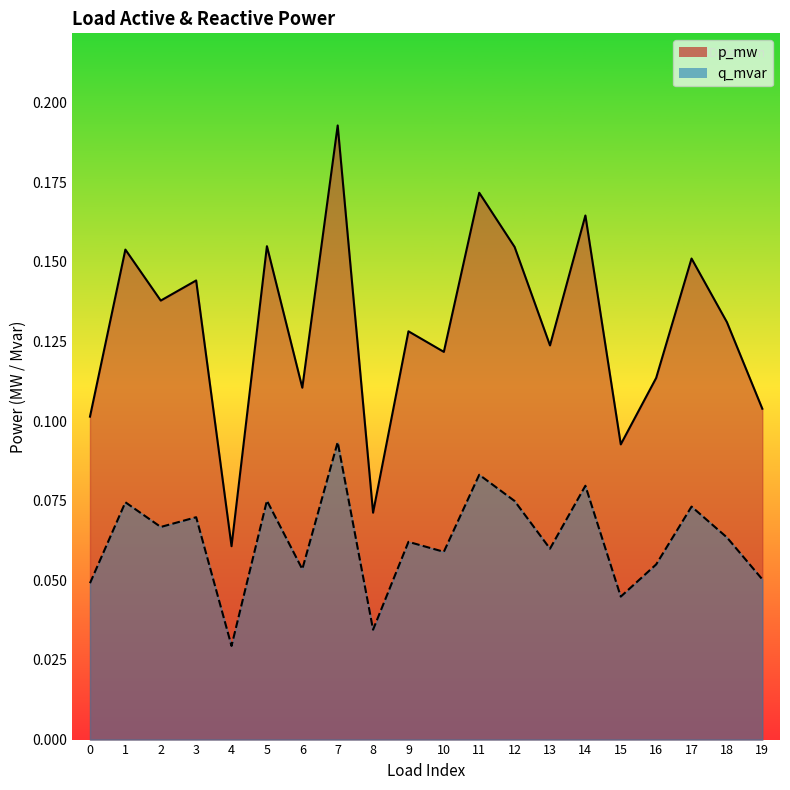

What is the greatest value displayed?

0.2